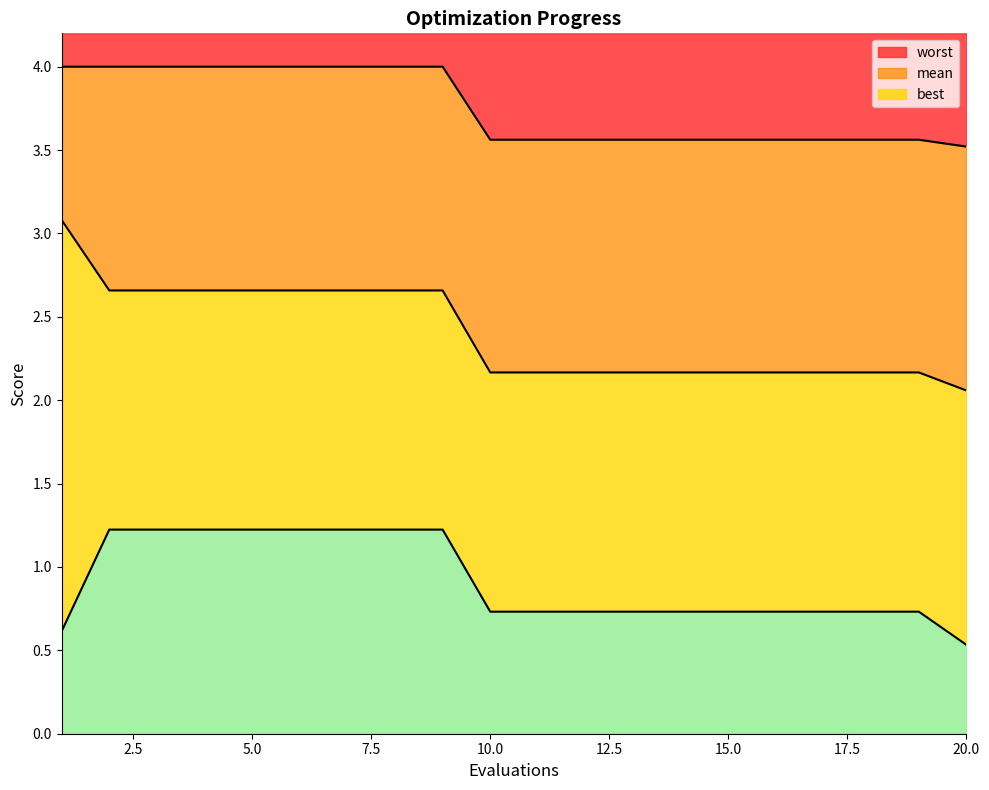

At which label is worst closest to 3?

20